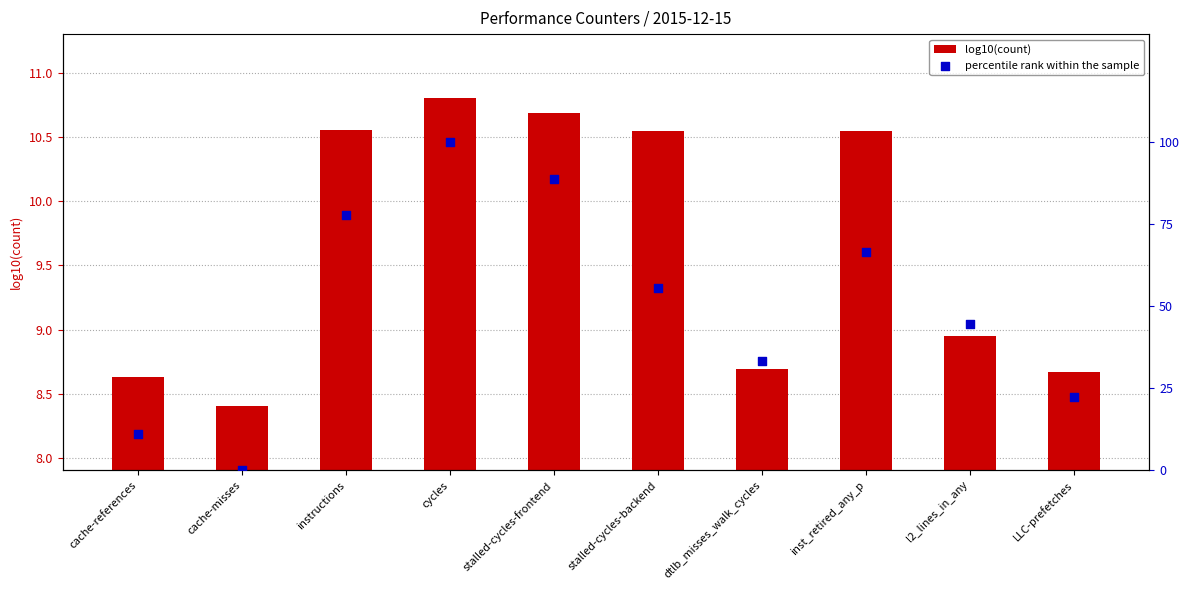

What is the total value across all series at l2_lines_in_any?

53.4